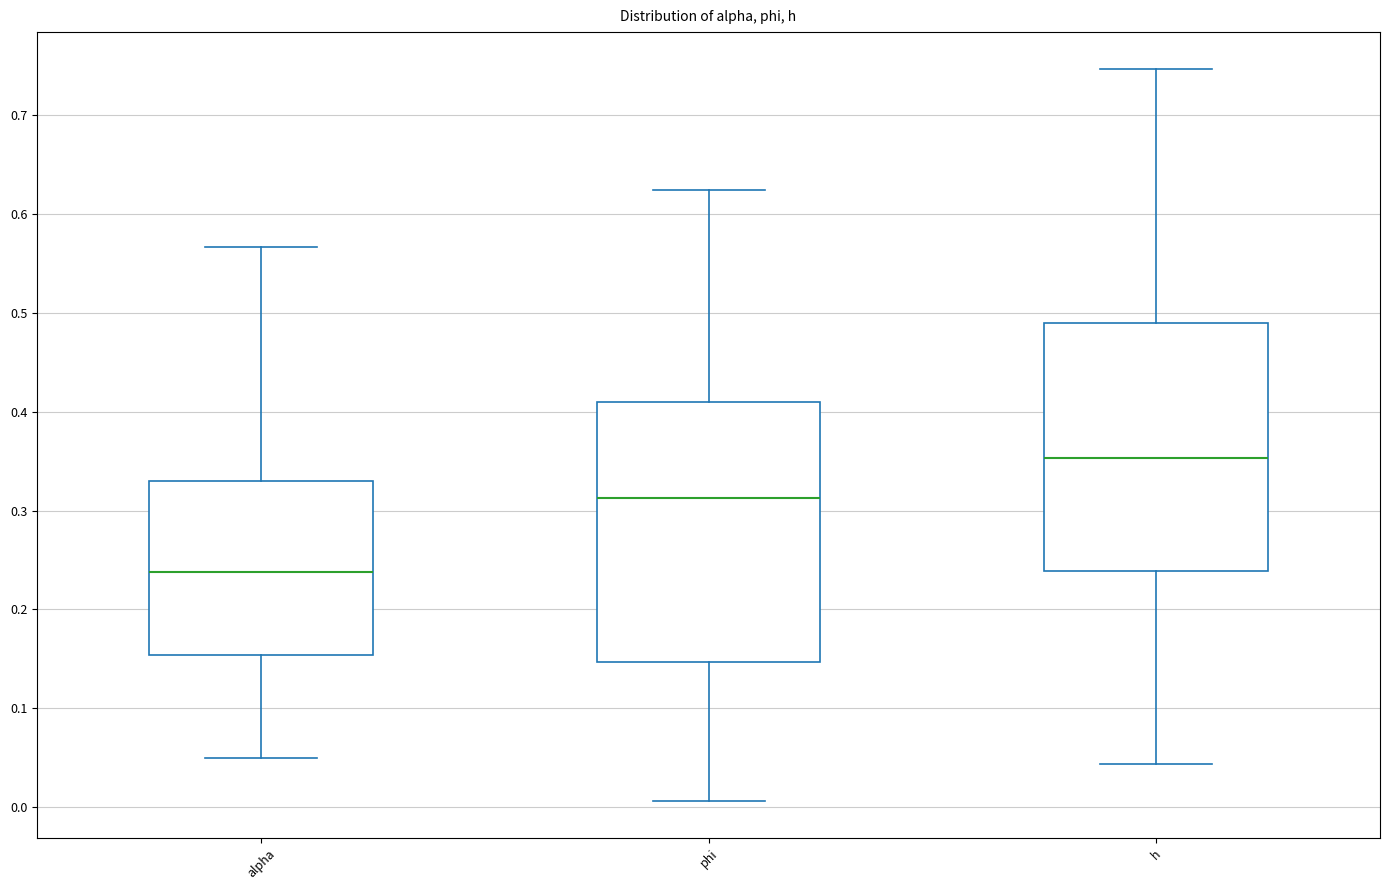

Reading left to right, transcribe this box plot: for each box, give where its median line is, the range the box spans, and where its two whiskers end, as read against the y-axis. The values are not printed on the chart, so give them approximately, as read against the axis.

alpha: median 0.24, box 0.15 to 0.33, whiskers 0.05 to 0.57
phi: median 0.31, box 0.15 to 0.41, whiskers 0.01 to 0.62
h: median 0.35, box 0.24 to 0.49, whiskers 0.04 to 0.75